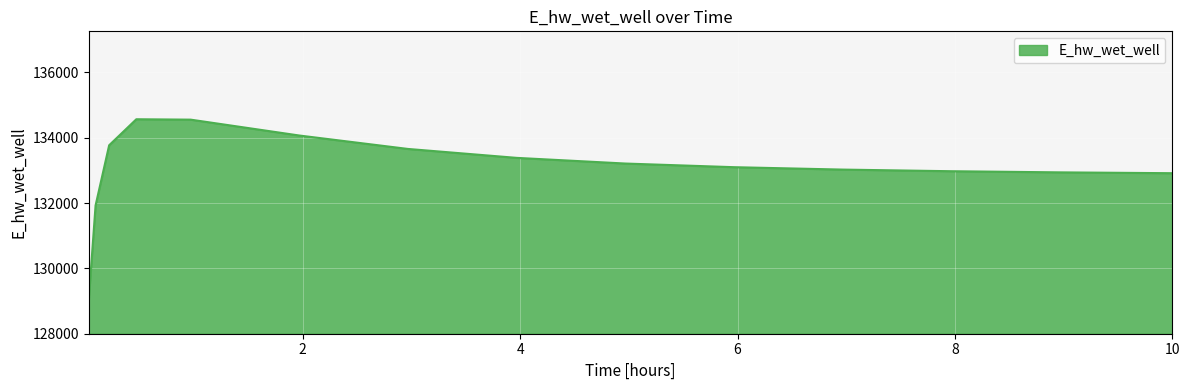

What is the minimum value shown in the chart?

129047.1